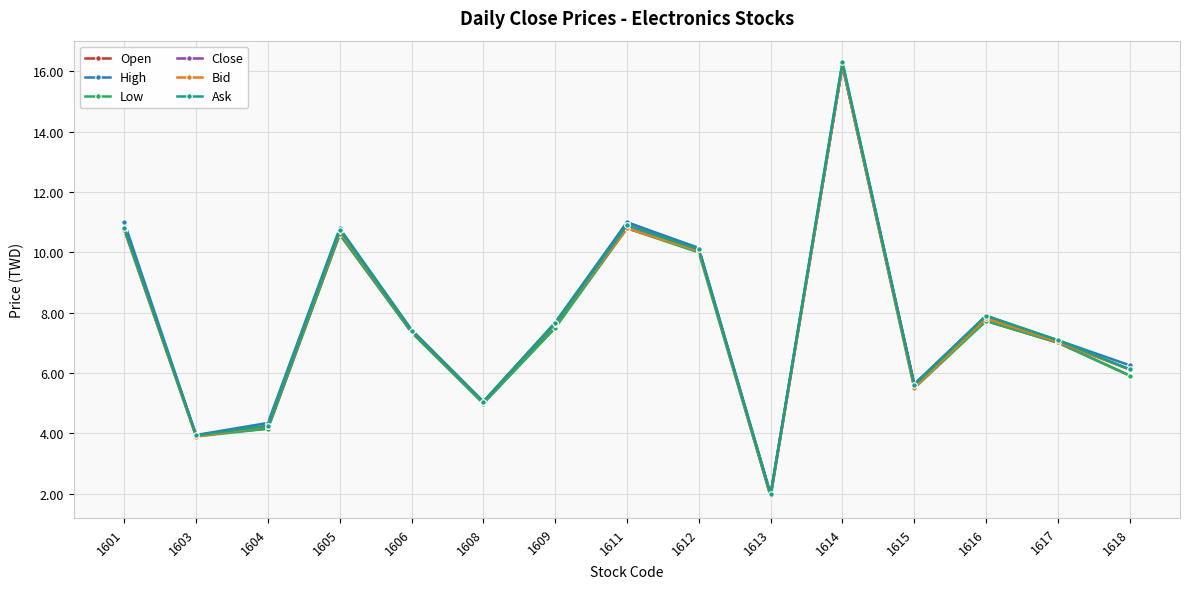

Where is the first local minimum for Close?

1603